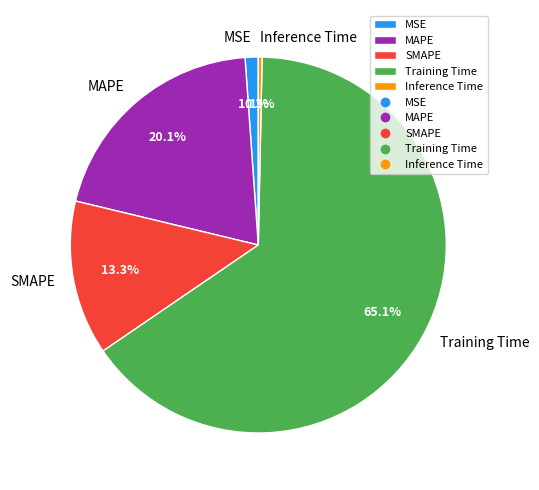

To the nearest percent, what is the combined percentage of MAPE and Inference Time?

20%